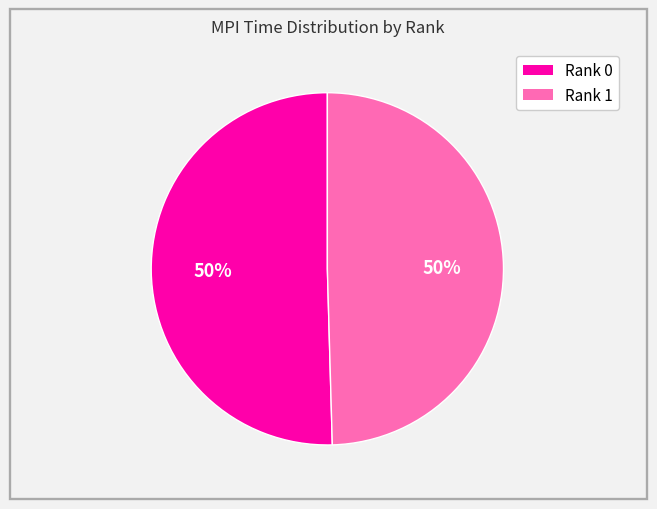

Combined, do Rank 1 and Rank 0 account for over 50%?

Yes